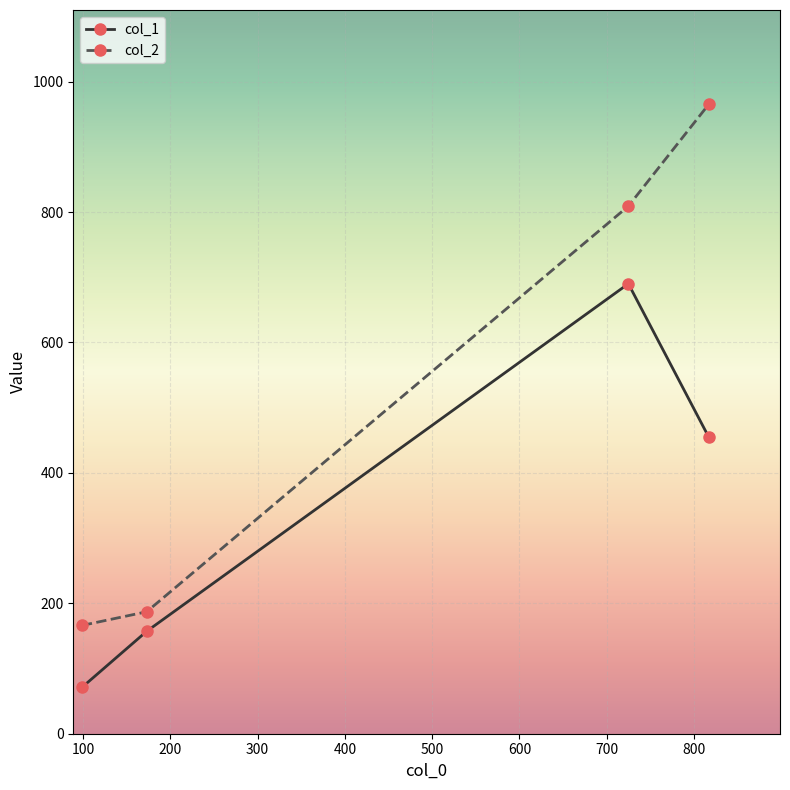

Does the chart display data point markers on the line(s)?

Yes